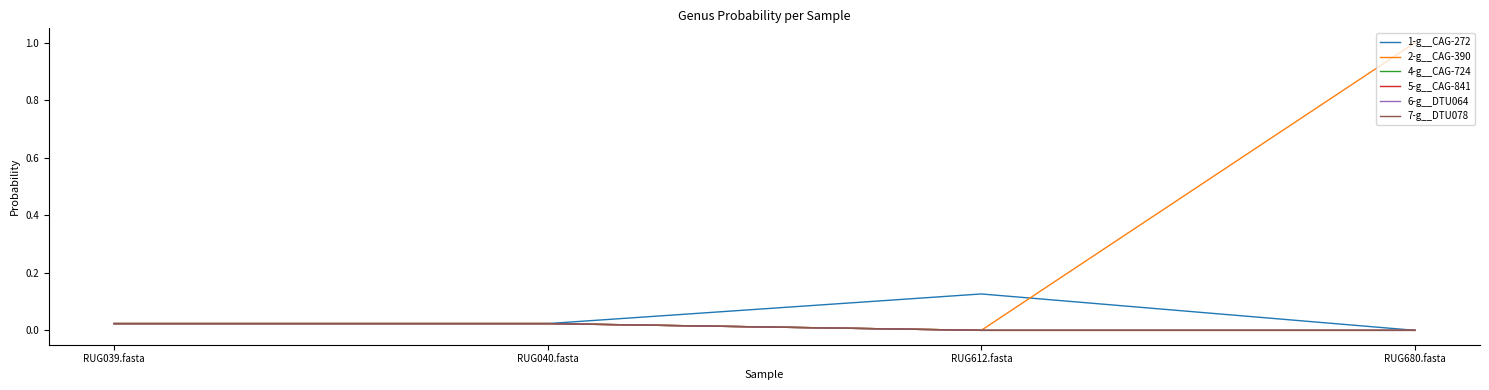

Is this an area chart (filled region under the line)?

No